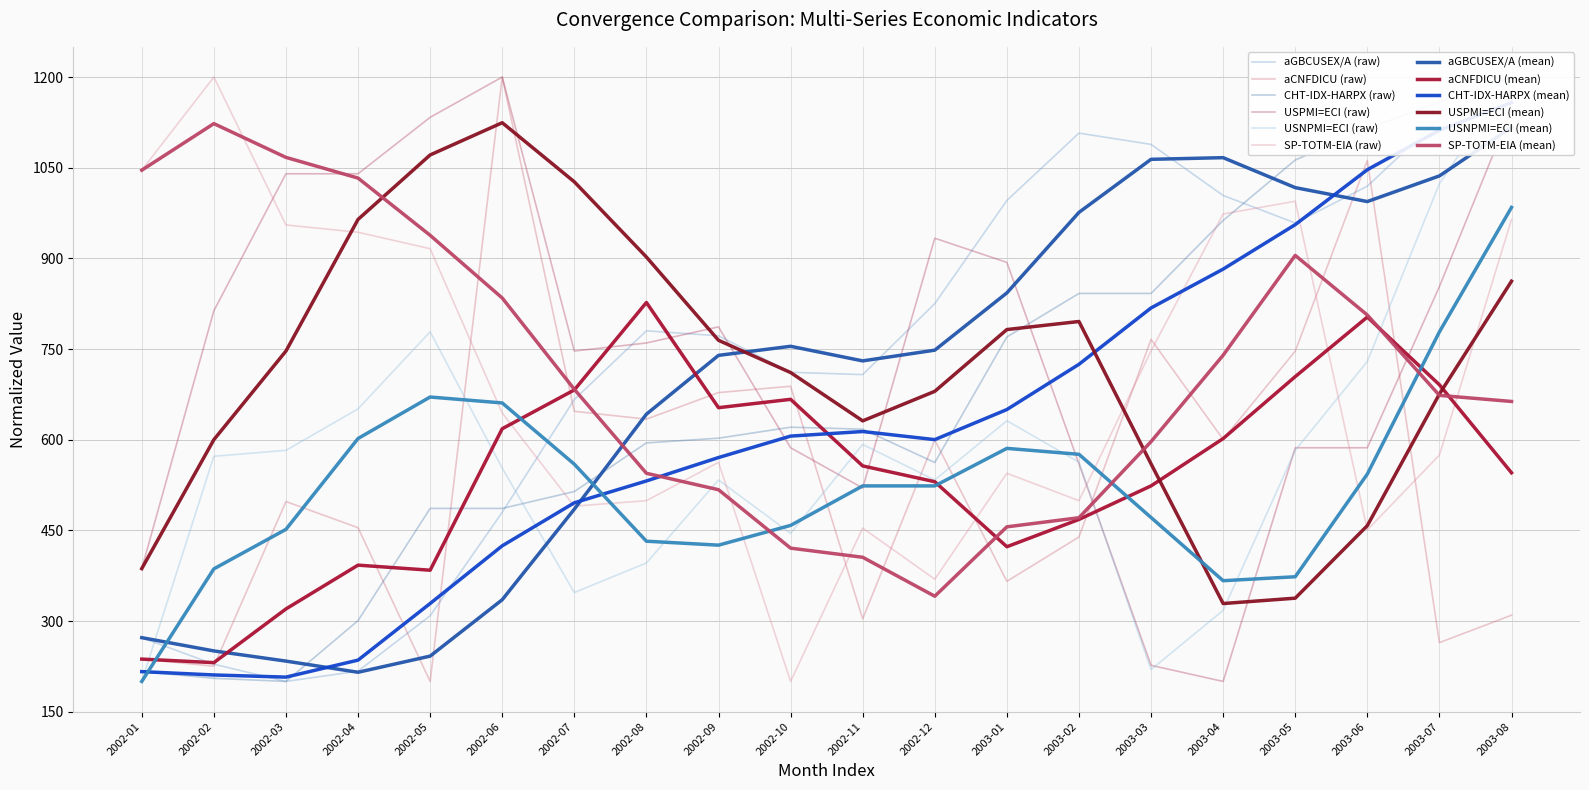

What is the difference between the second highest and minimum values in the SP-TOTM-EIA series?

845.9